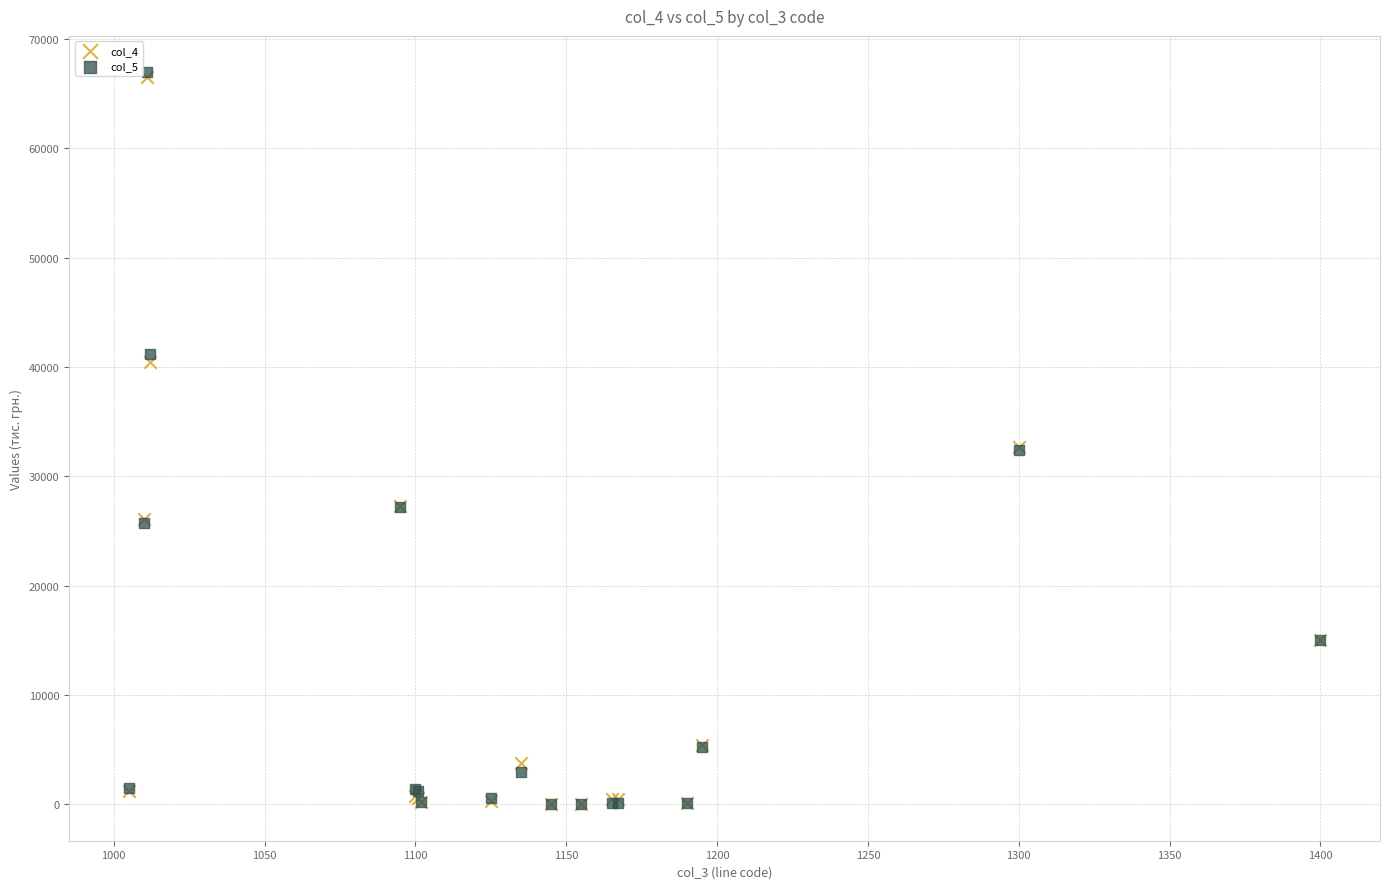

What are all the series names shown in the legend?

col_4, col_5